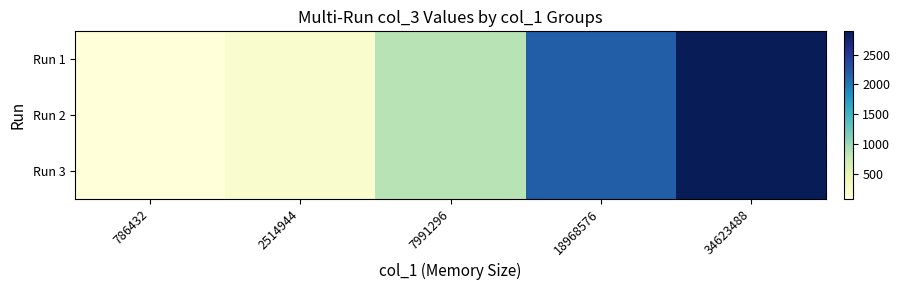

Reading left to right, transcribe all the data shown in this chart.

Run 1: 786432=83	2514944=185	7991296=853	18968576=2197	34623488=2890
Run 2: 786432=83	2514944=186	7991296=854	18968576=2196	34623488=2890
Run 3: 786432=83	2514944=186	7991296=854	18968576=2196	34623488=2890